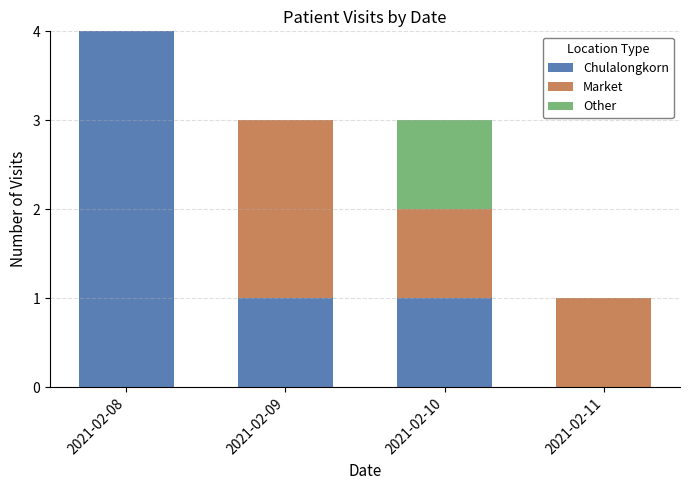

Is it true that Chulalongkorn equals 2 at 2021-02-09?

False